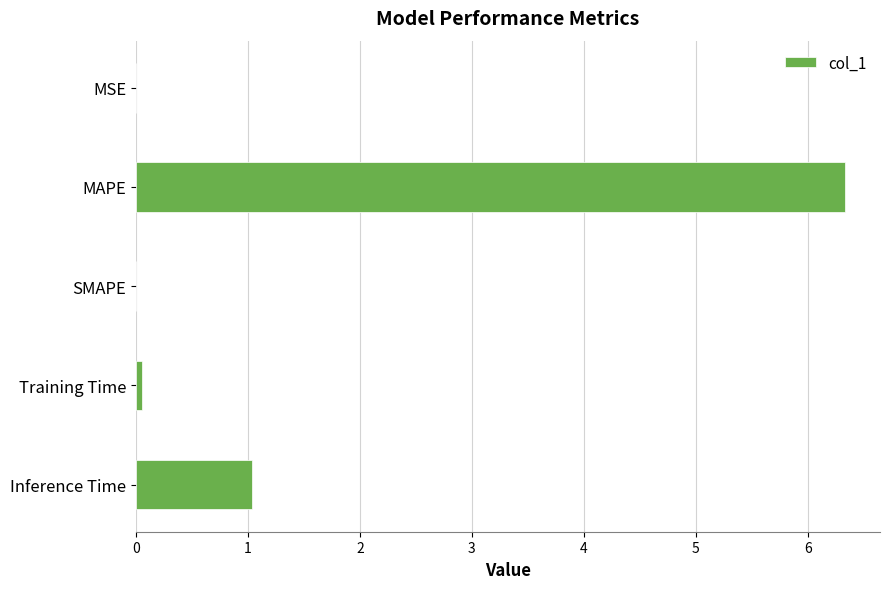

What is the maximum value shown in the chart?

6.3